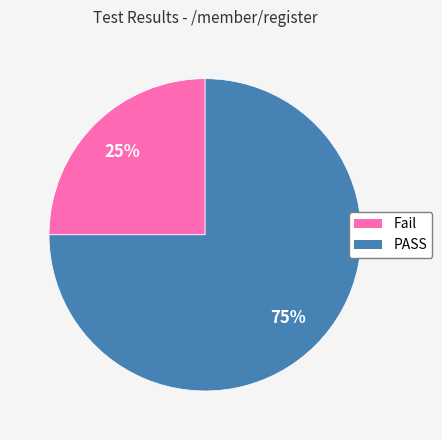

To the nearest percent, what is the difference between the Fail and PASS slice percentages?

50%